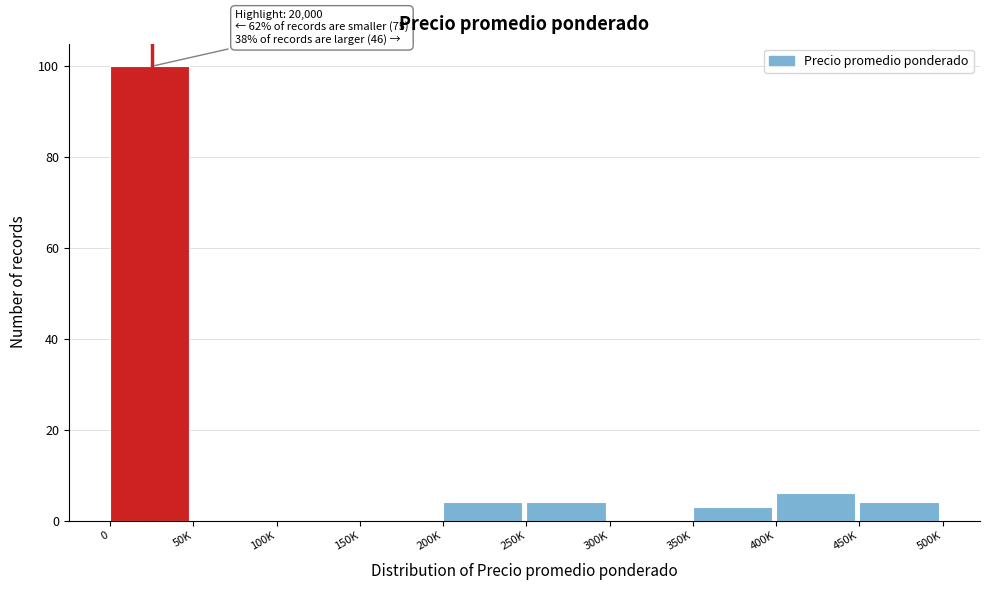

Reading left to right, what are all the values shown in this chart?

0=100	50K=0	100K=0	150K=0	200K=4	250K=4	300K=0	350K=3	400K=6	450K=4